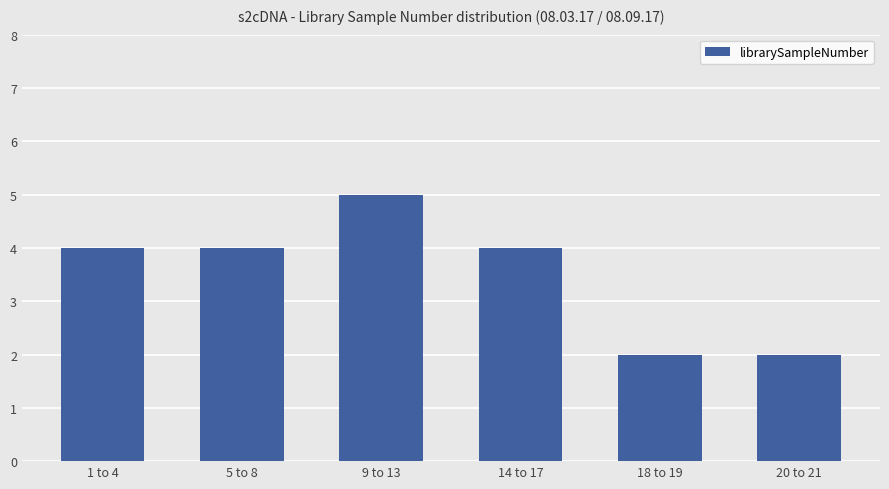

What is the sum of the values at 20 to 21 and 9 to 13?

7